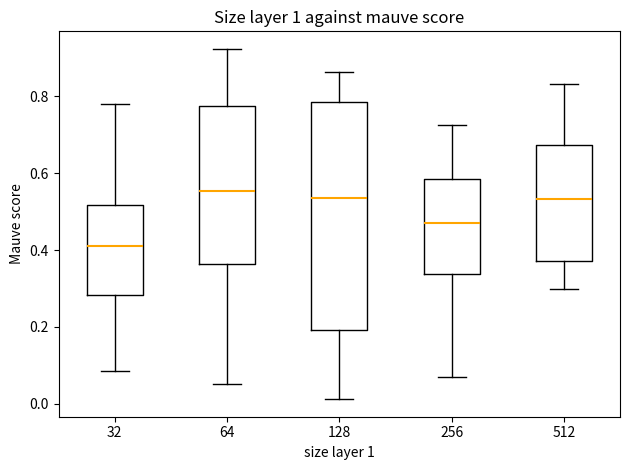

Reading left to right, transcribe this box plot: for each box, give where its median line is, the range the box spans, and where its two whiskers end, as read against the y-axis. The values are not printed on the chart, so give them approximately, as read against the axis.

32: median 0.42, box 0.28 to 0.52, whiskers 0.08 to 0.78
64: median 0.56, box 0.36 to 0.78, whiskers 0.06 to 0.92
128: median 0.54, box 0.20 to 0.78, whiskers 0.02 to 0.86
256: median 0.48, box 0.34 to 0.58, whiskers 0.06 to 0.72
512: median 0.54, box 0.38 to 0.68, whiskers 0.30 to 0.84